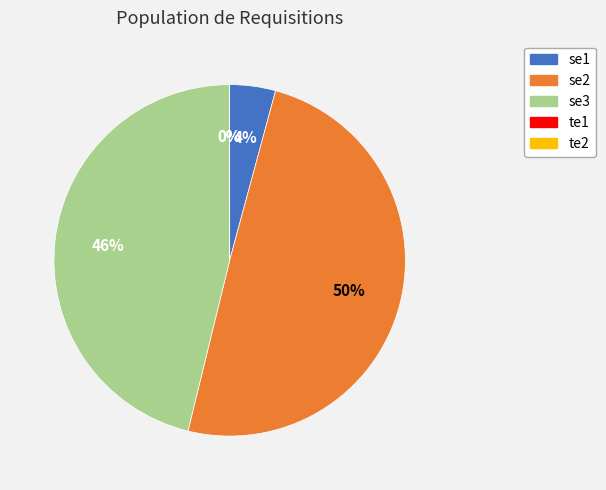

The se1 slice represents 4% of the pie. True or false?

True